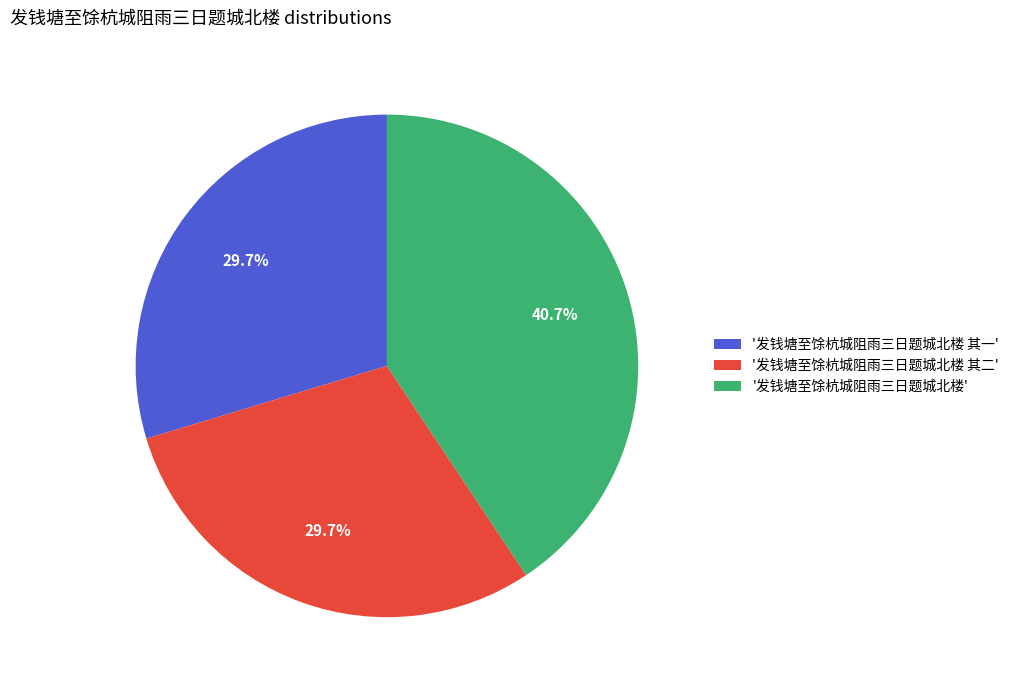

Which category has the biggest portion of the pie?

'发钱塘至馀杭城阻雨三日题城北楼'